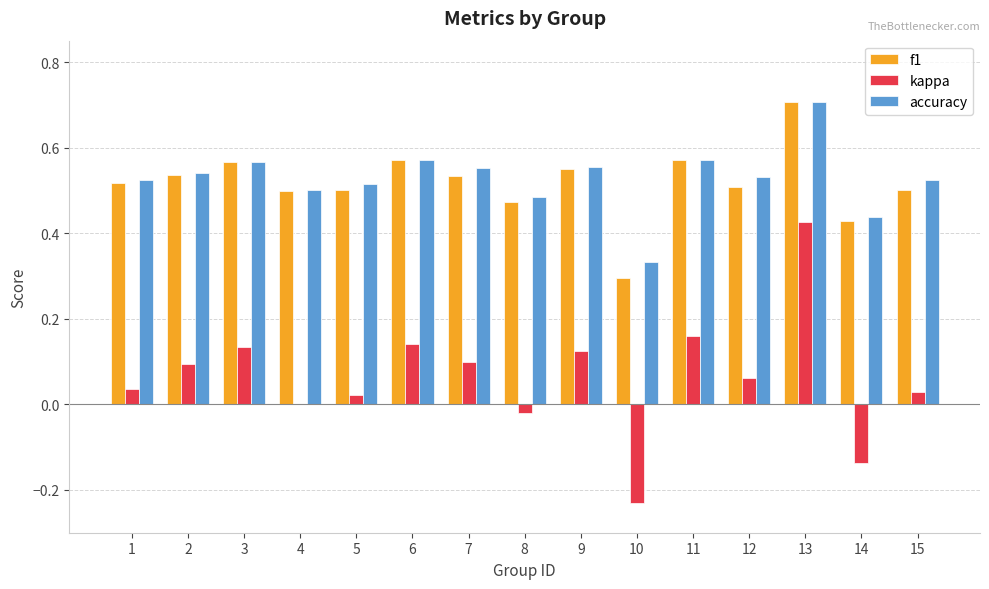

What is the sum of all f1 values?

7.8